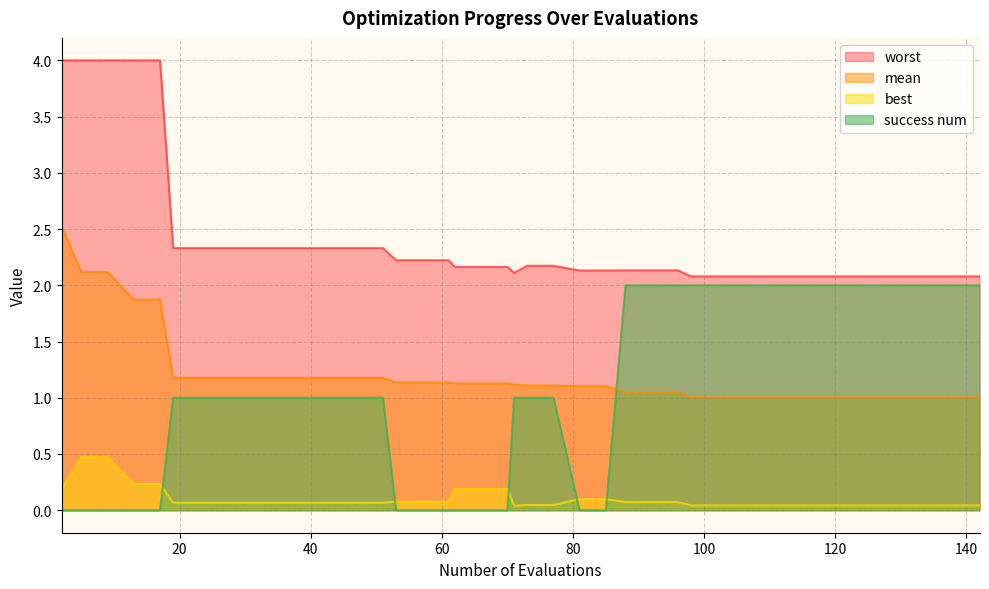

True or false: worst and mean cross at least once.

False